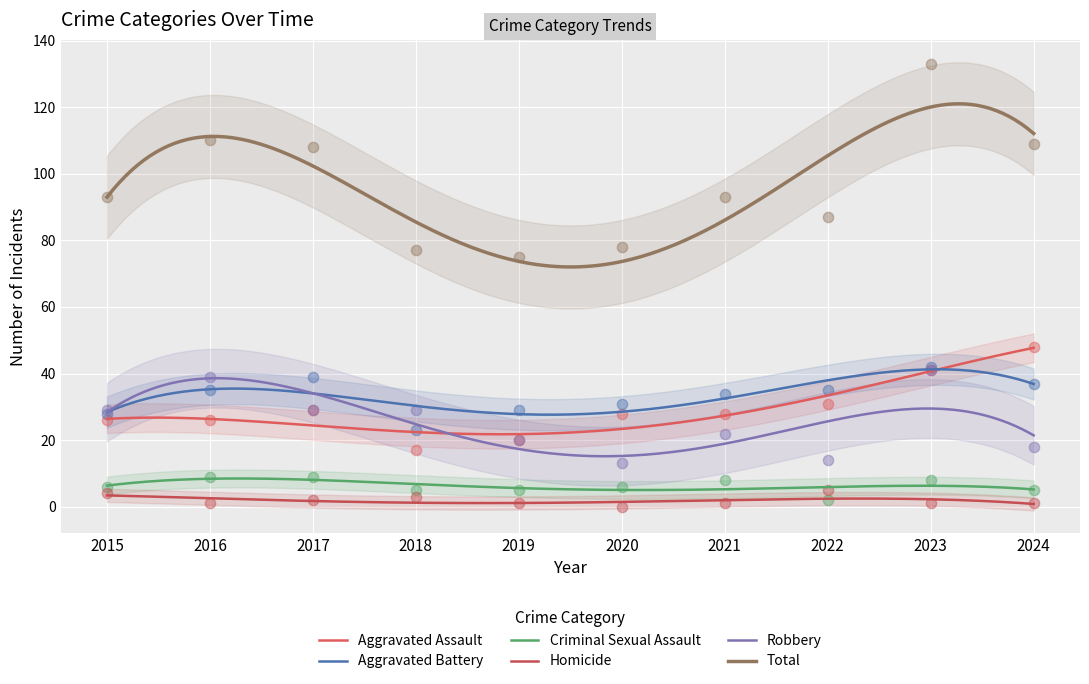

Which series has the largest total across all categories?

Total